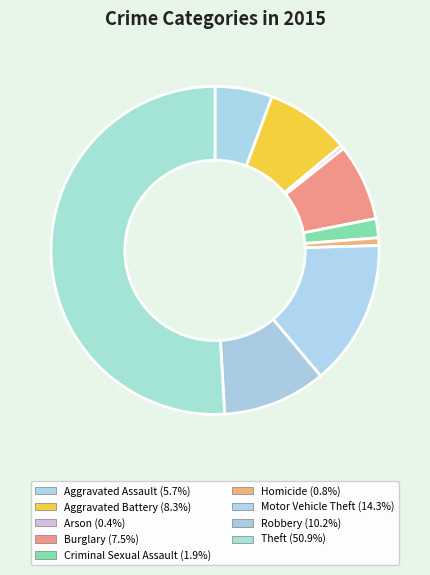

Count the number of slices in the pie.

9